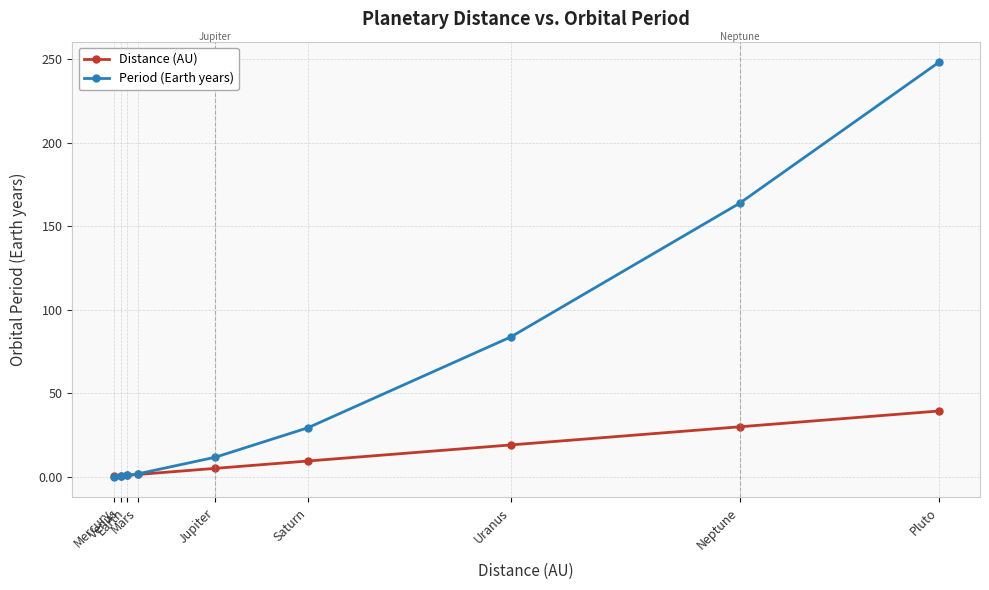

List the series in order of their overall mean, lowest first.

Distance (AU), Period (Earth years)